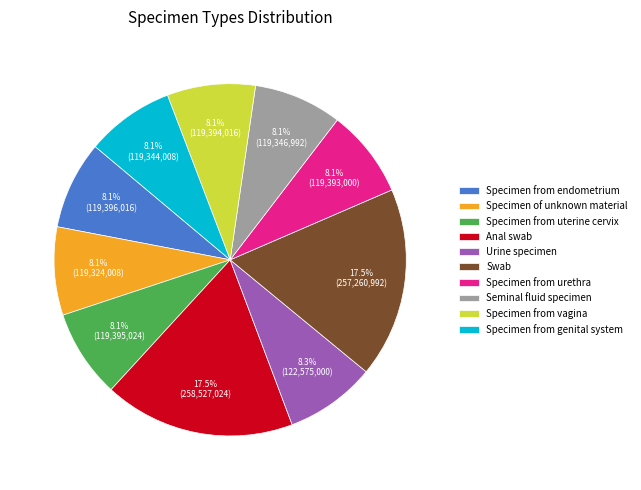

The Anal swab slice represents 29% of the pie. True or false?

False